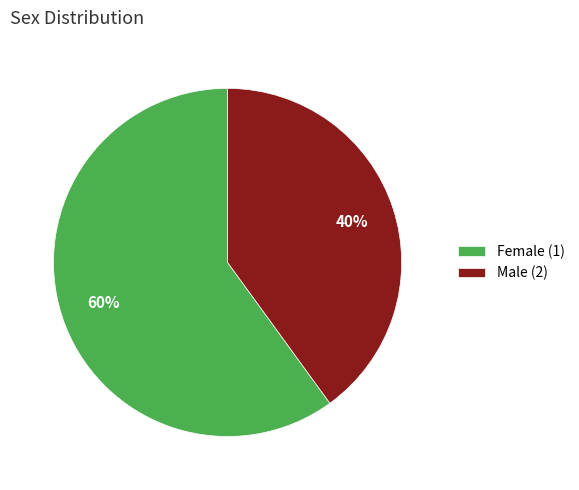

Does Female (1) represent more than half of the total?

Yes